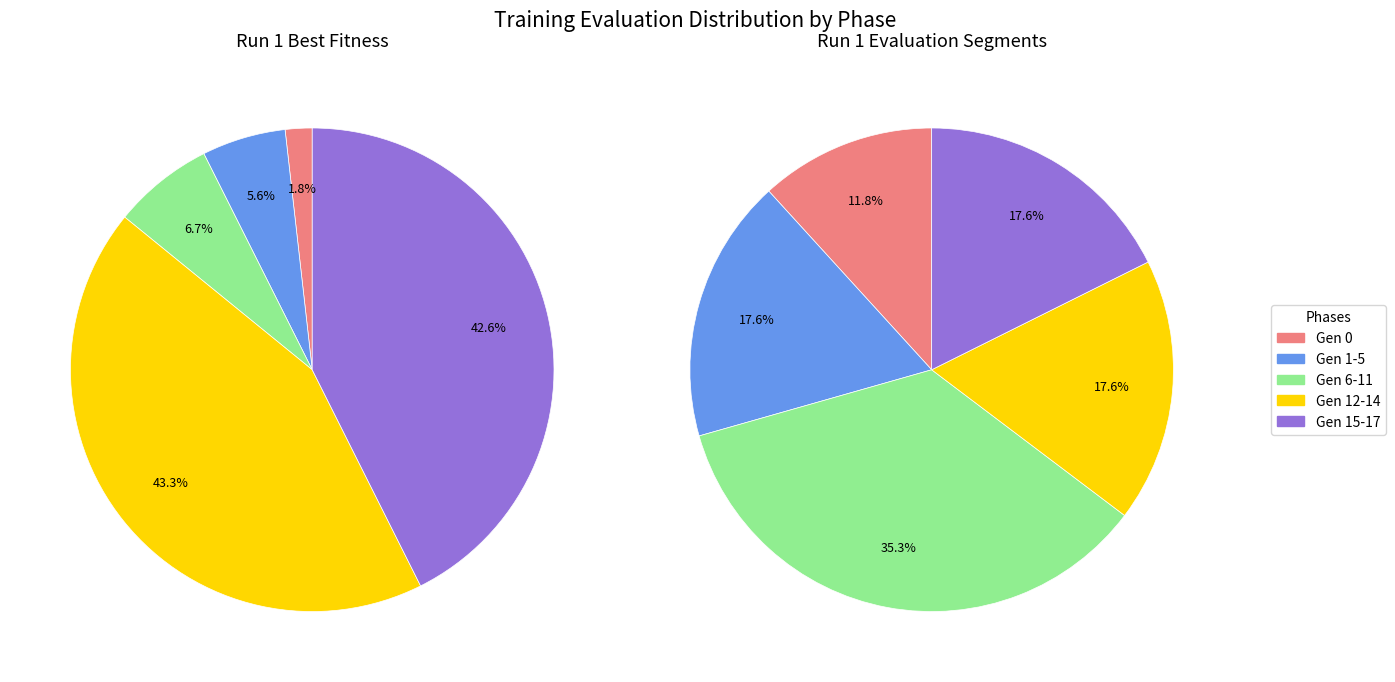

Combined, do 4 and 1 account for over 50%?

No